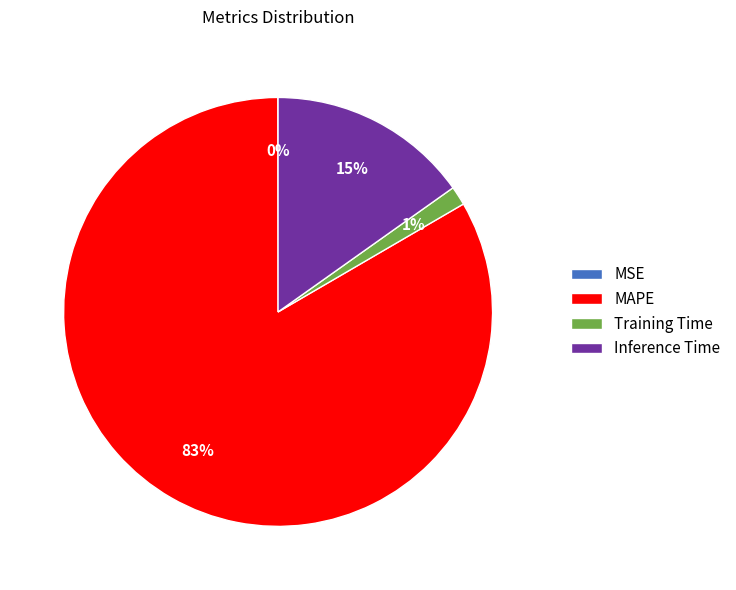

What percentage is the Inference Time slice, to the nearest percent?

15%